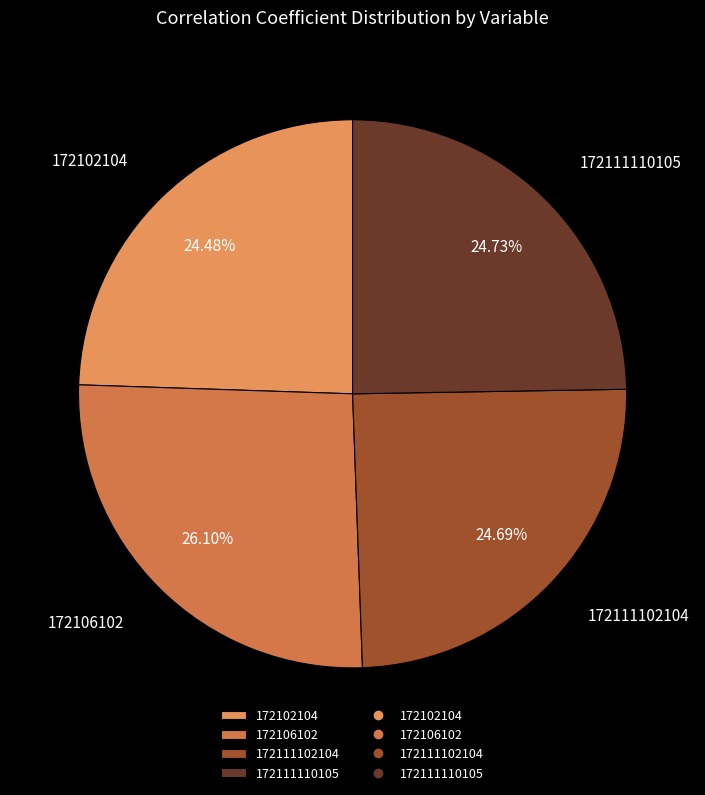

How many slices are in this pie chart?

4